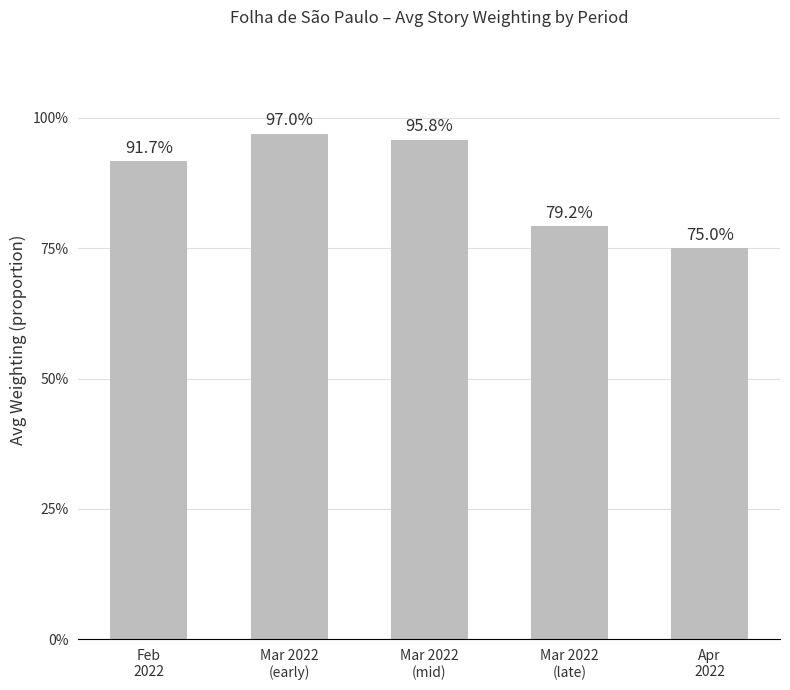

Which label corresponds to the largest value in the chart?

Mar 2022
(early)